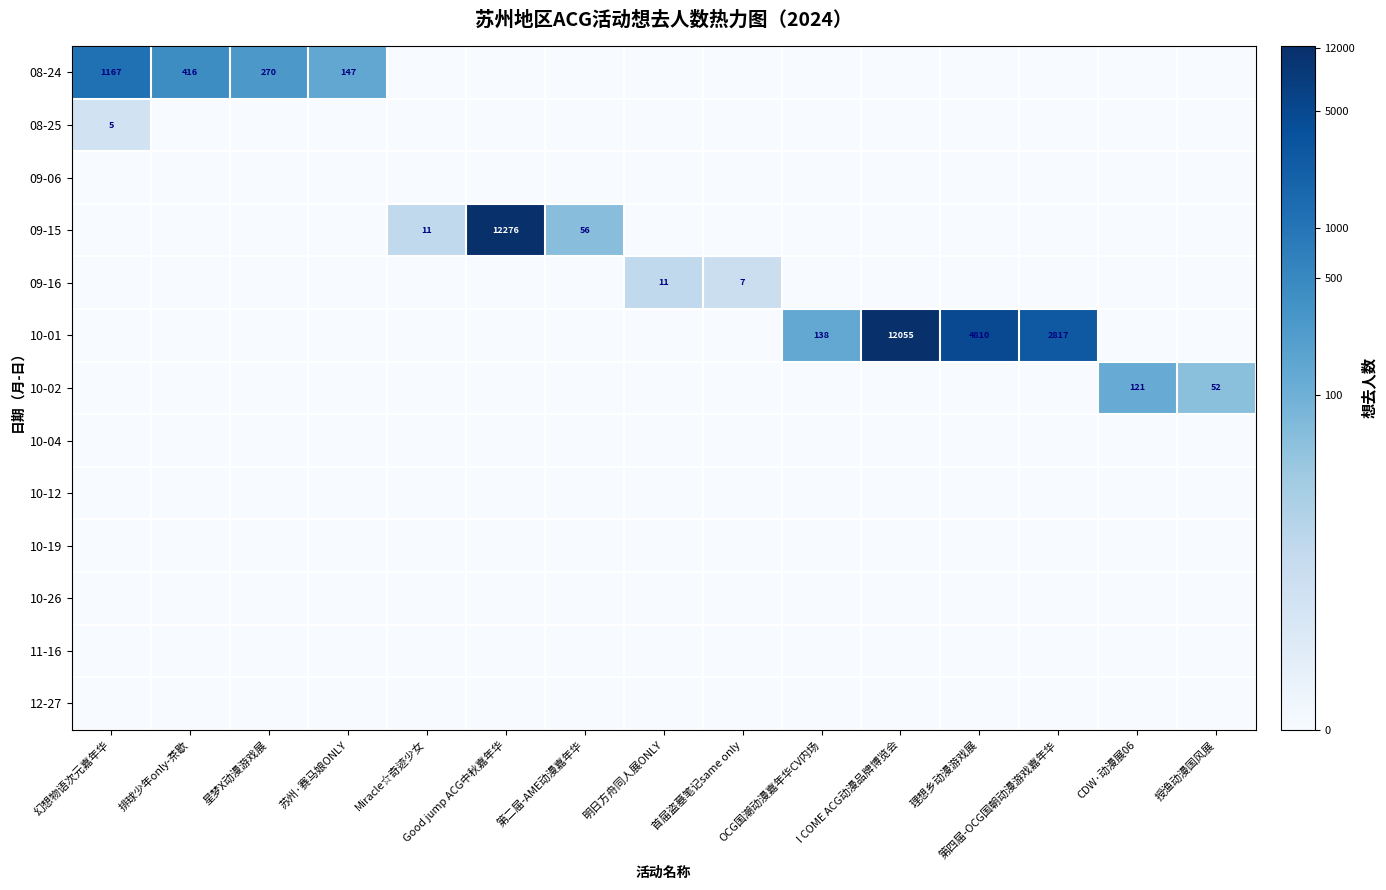

Is it true that 12-27 equals 0.0 at OCG国潮动漫嘉年华CV内场?

True